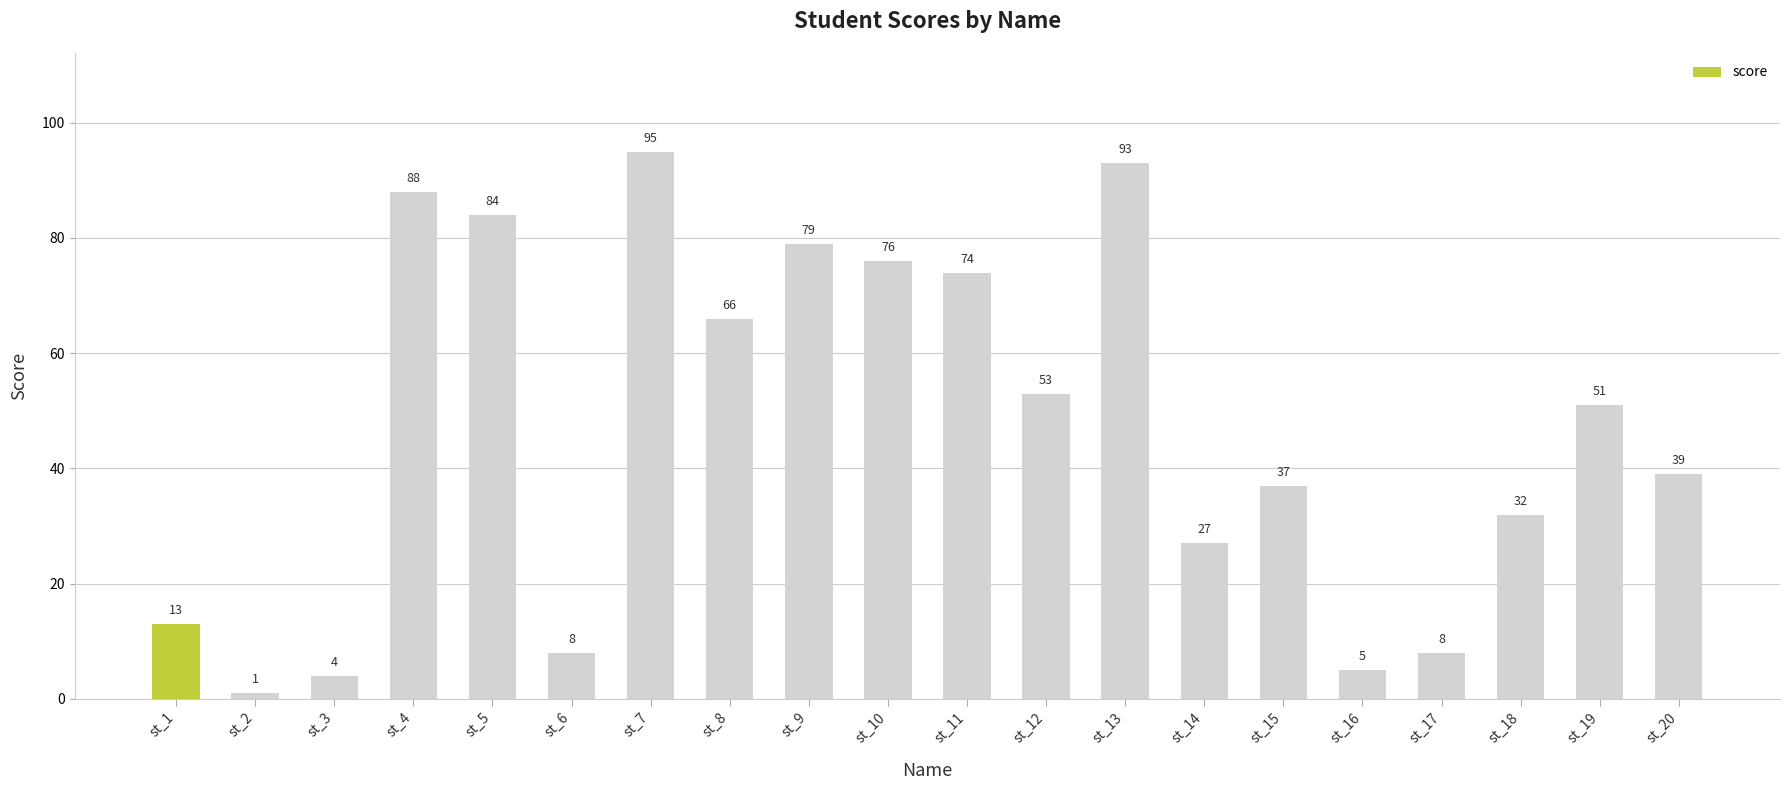

How many data points are less than 51?

10